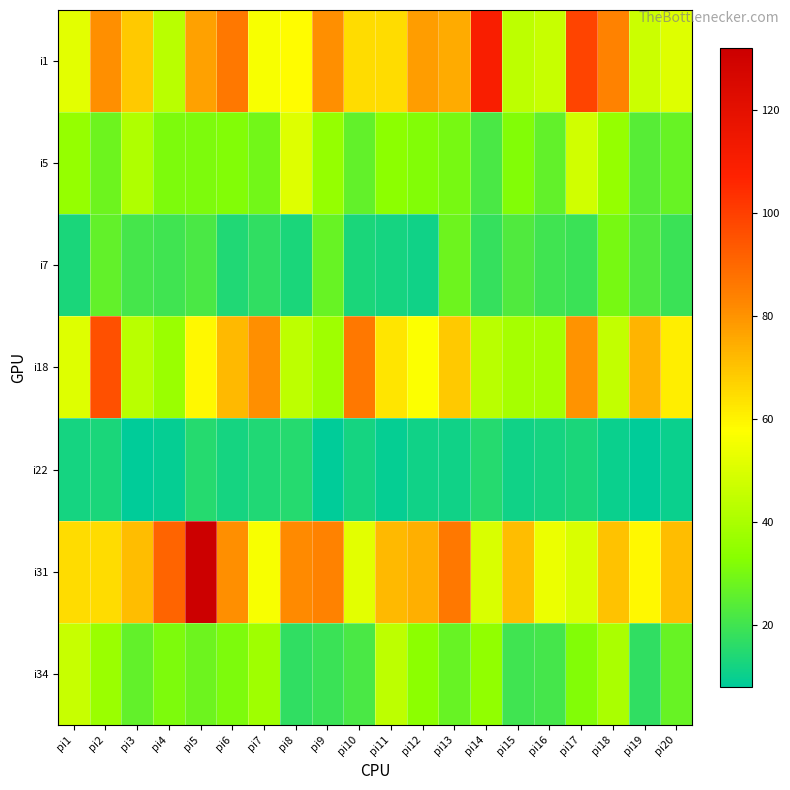

What is the greatest value displayed?

132